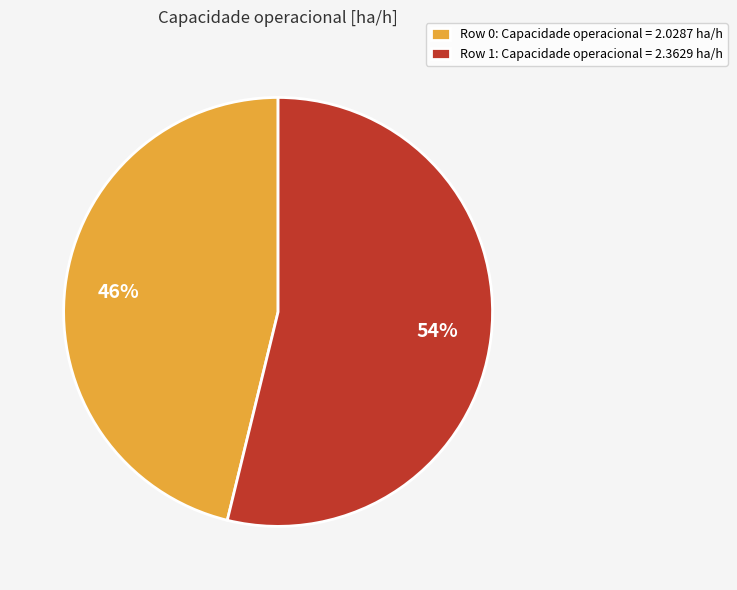

Between Row 1: Capacidade operacional = 2.3629 ha/h and Row 0: Capacidade operacional = 2.0287 ha/h, which is larger?

Row 1: Capacidade operacional = 2.3629 ha/h